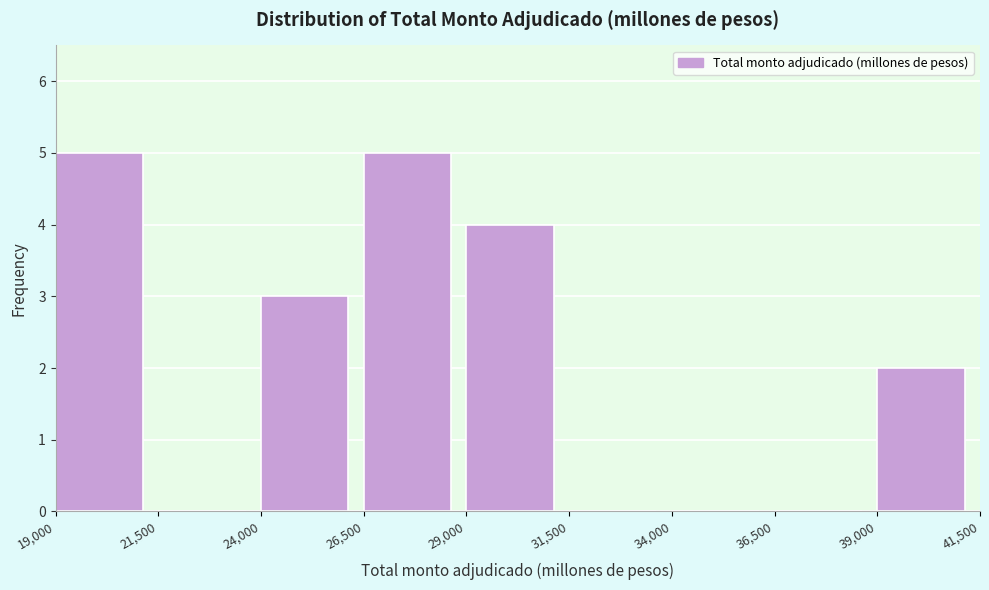

Reading left to right, list every bar in this chart as the range it spans on the x-axis followed by its height. The values are not printed on the chart, so give them approximately, as read against the axis.

19,000 to 21,500: 5
21,500 to 24,000: 0
24,000 to 26,500: 3
26,500 to 29,000: 5
29,000 to 31,500: 4
31,500 to 34,000: 0
34,000 to 36,500: 0
36,500 to 39,000: 0
39,000 to 41,500: 2